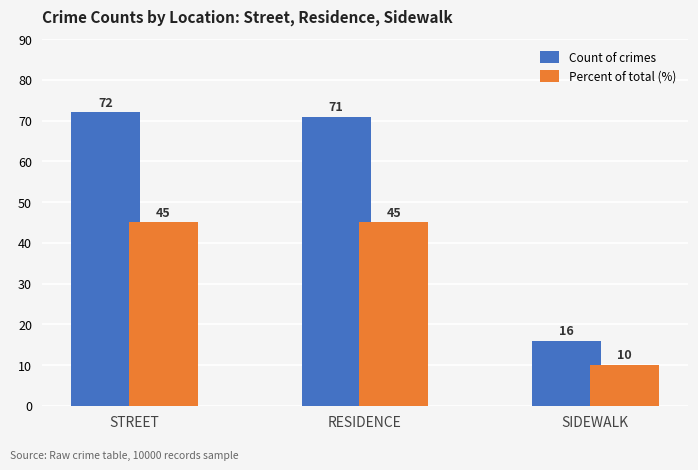

Reading right to left, list all the values displayed in this chart.

Count of crimes: 16	71	72
Percent of total (%): 10	45	45